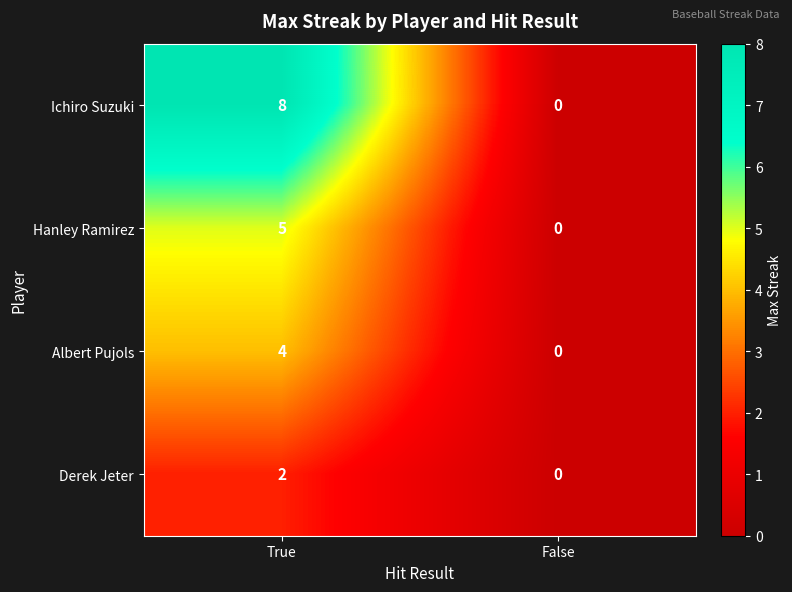

List the series in order of their peak value, highest first.

Ichiro Suzuki, Hanley Ramirez, Albert Pujols, Derek Jeter